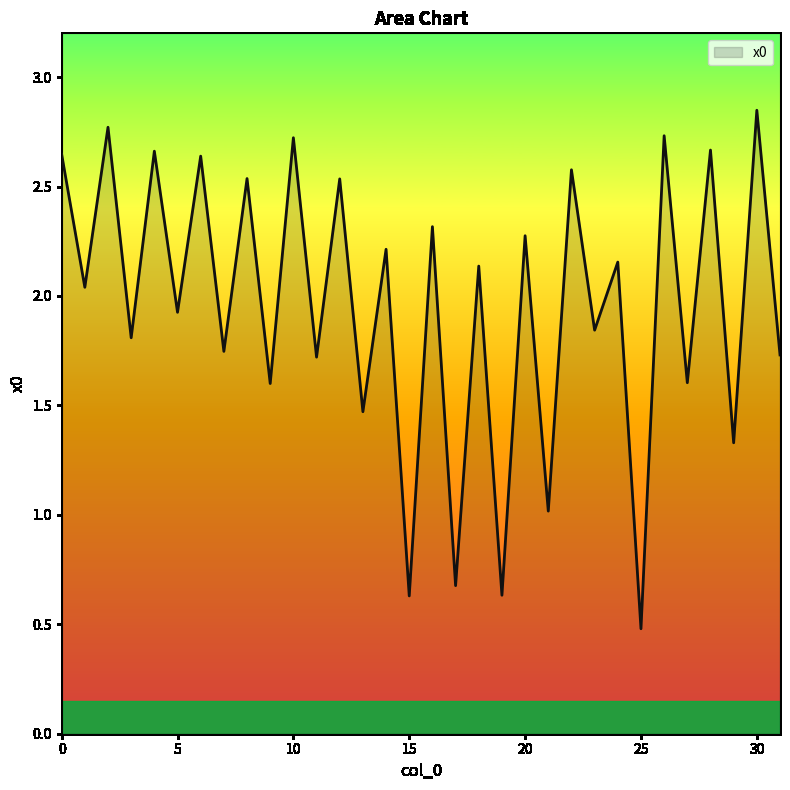

What is the minimum value shown in the chart?

0.5